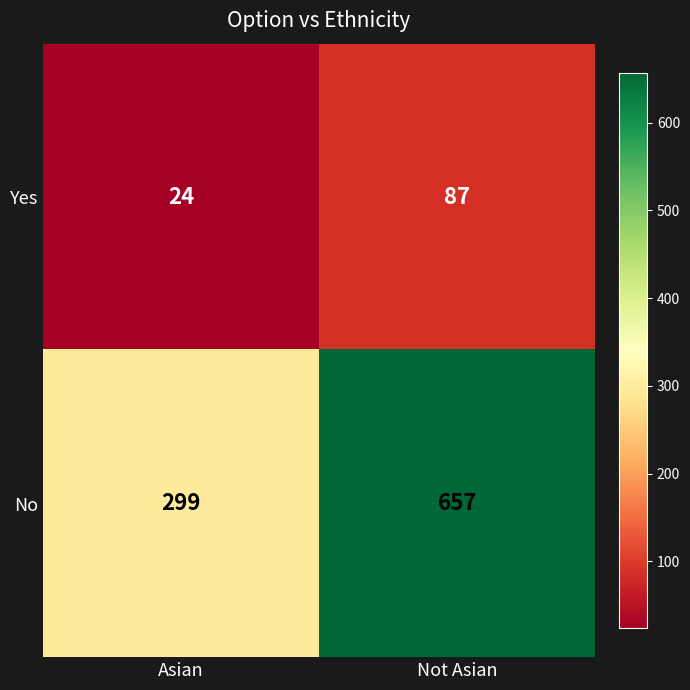

At how many categories does at least one series exceed 619?

1